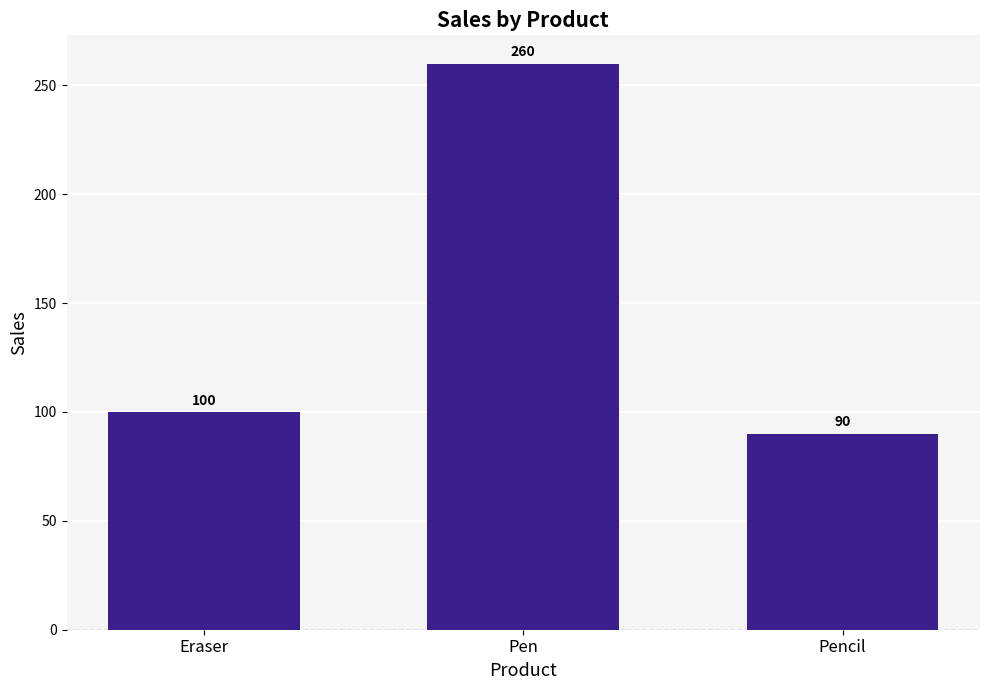

What is the label of the 3rd bar from the left?

Pencil